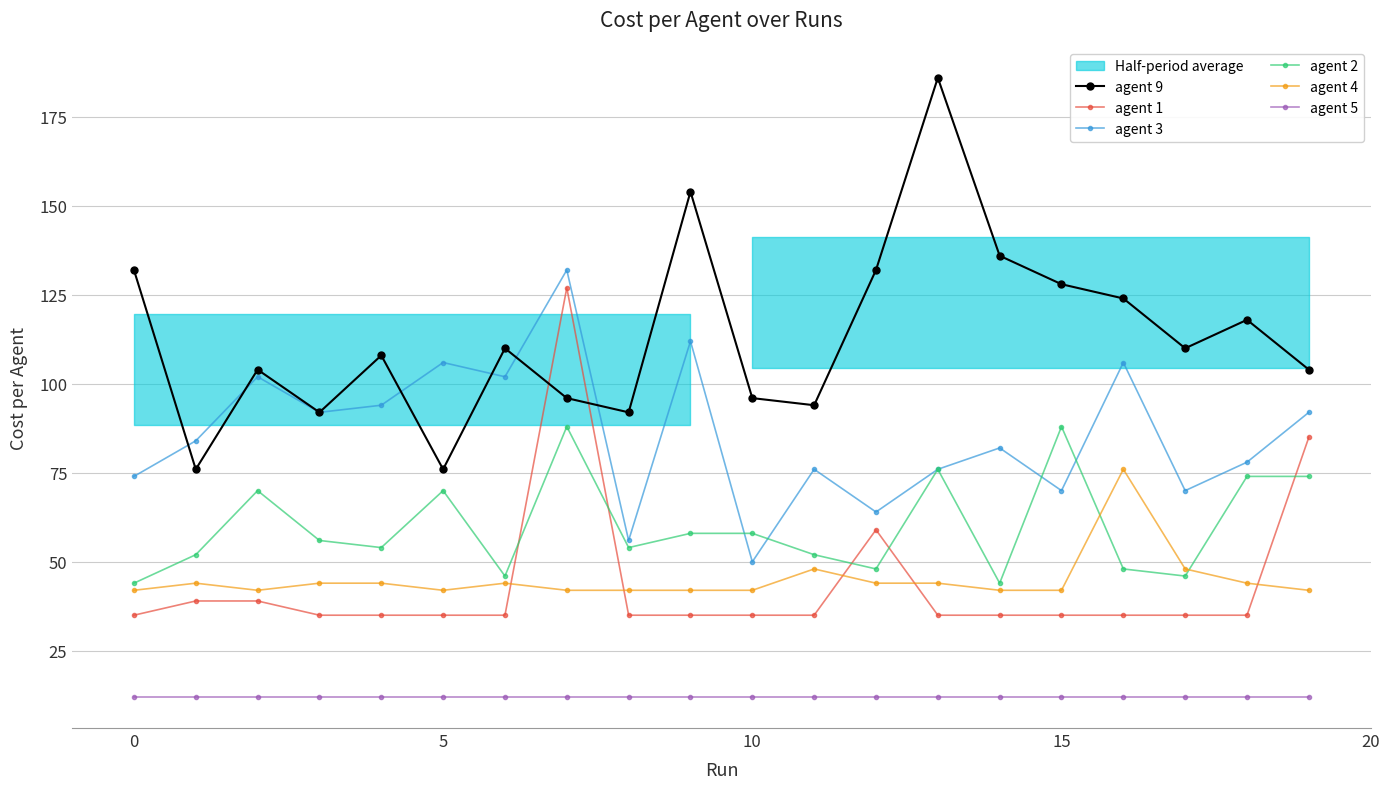

What is the sum of all agent 1 values?

874